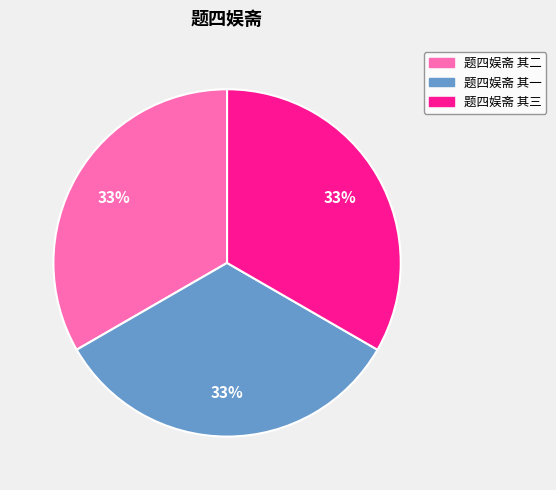

To the nearest percent, what is the combined percentage of 题四娱斋 其一 and 题四娱斋 其二?

67%